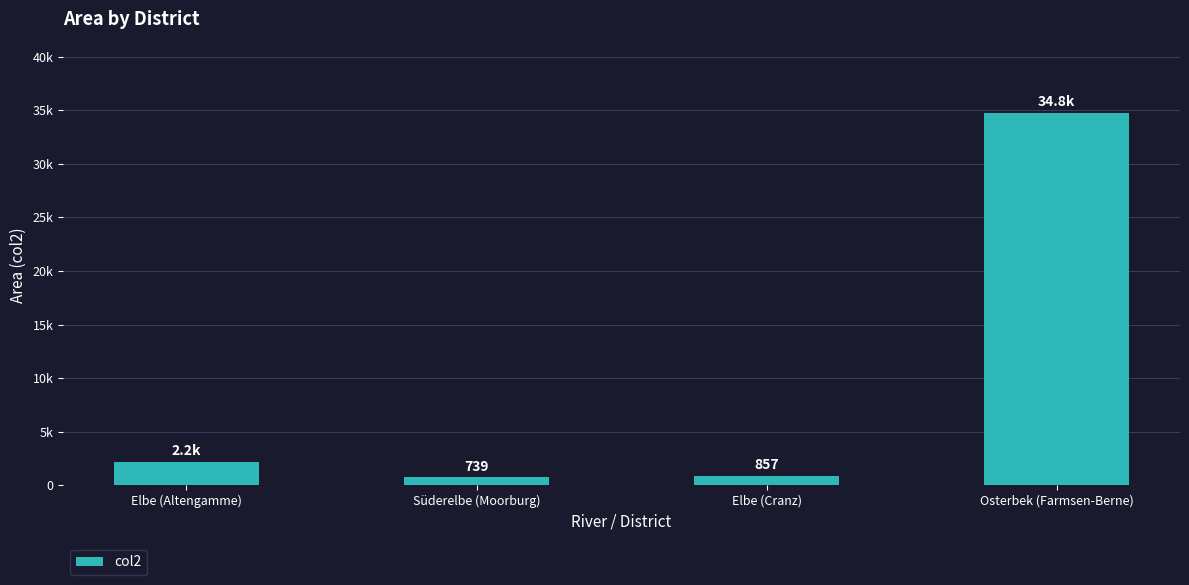

Are the bars horizontal?

No